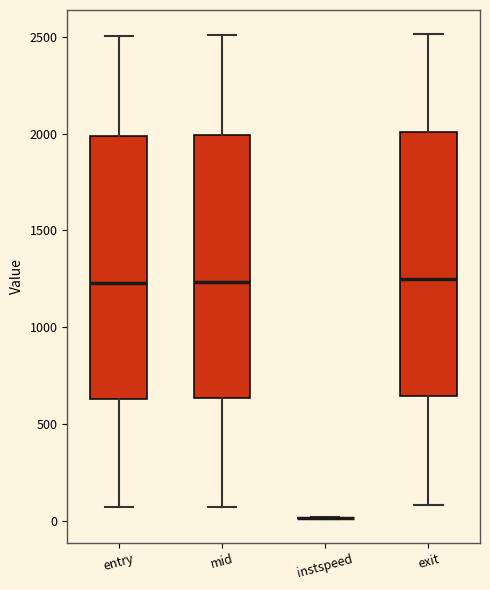

Reading left to right, transcribe this box plot: for each box, give where its median line is, the range the box spans, and where its two whiskers end, as read against the y-axis. The values are not printed on the chart, so give them approximately, as read against the axis.

entry: median 1250, box 650 to 2000, whiskers 50 to 2500
mid: median 1250, box 650 to 2000, whiskers 50 to 2500
instspeed: box collapsed to a line at 0, whiskers 0 to 0
exit: median 1250, box 650 to 2000, whiskers 100 to 2500